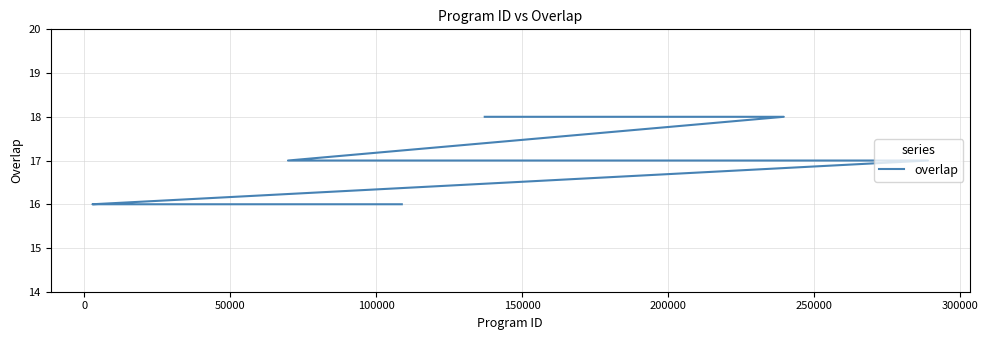

What is the average value?

17